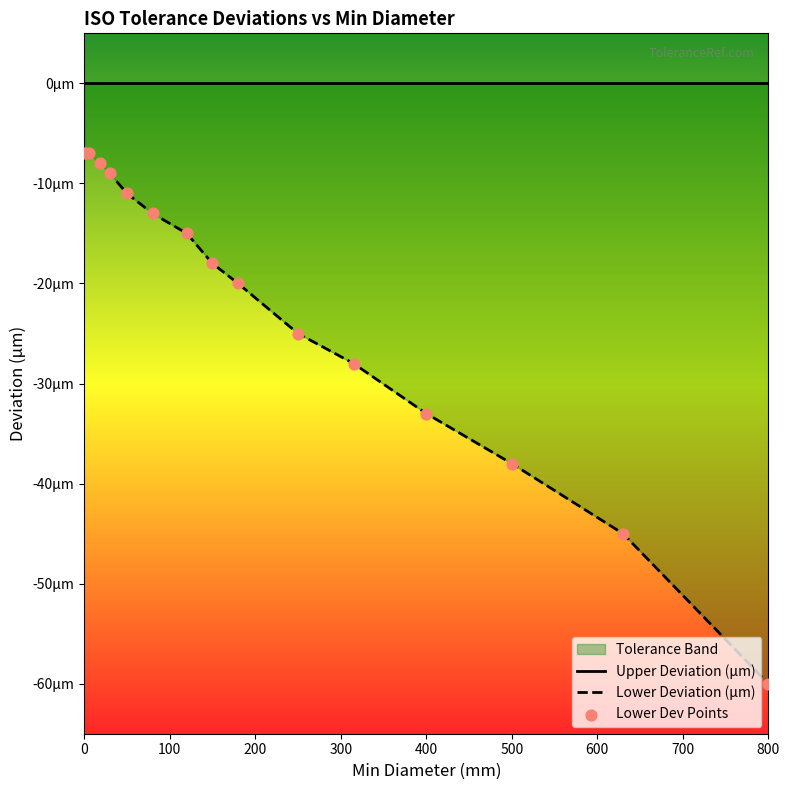

Which series contains the lowest Y value?

Lower Deviation (µm)